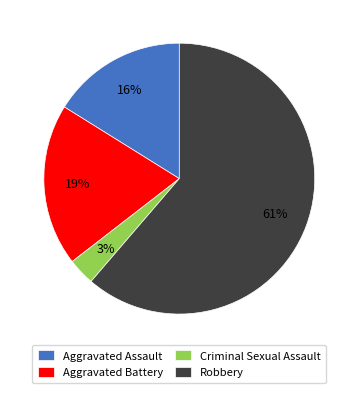

How many slices are in this pie chart?

4